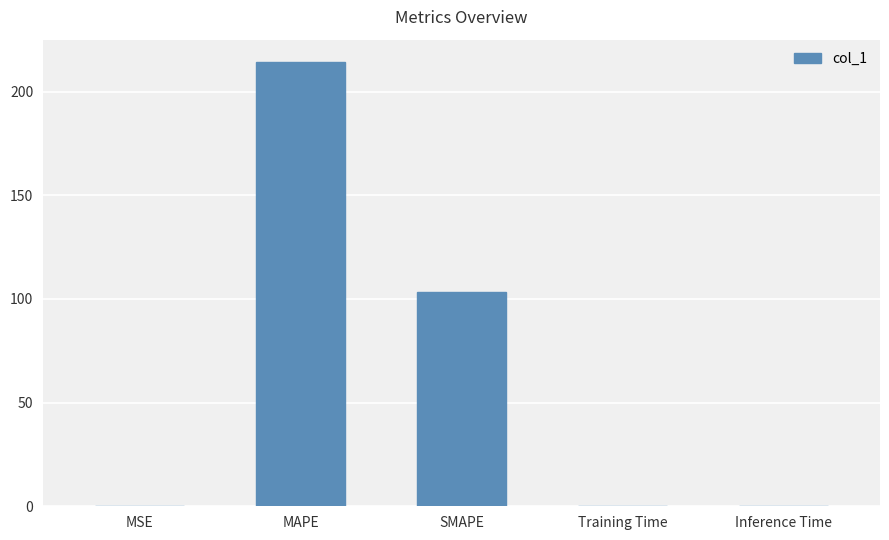

What is the sum of all values?

317.9